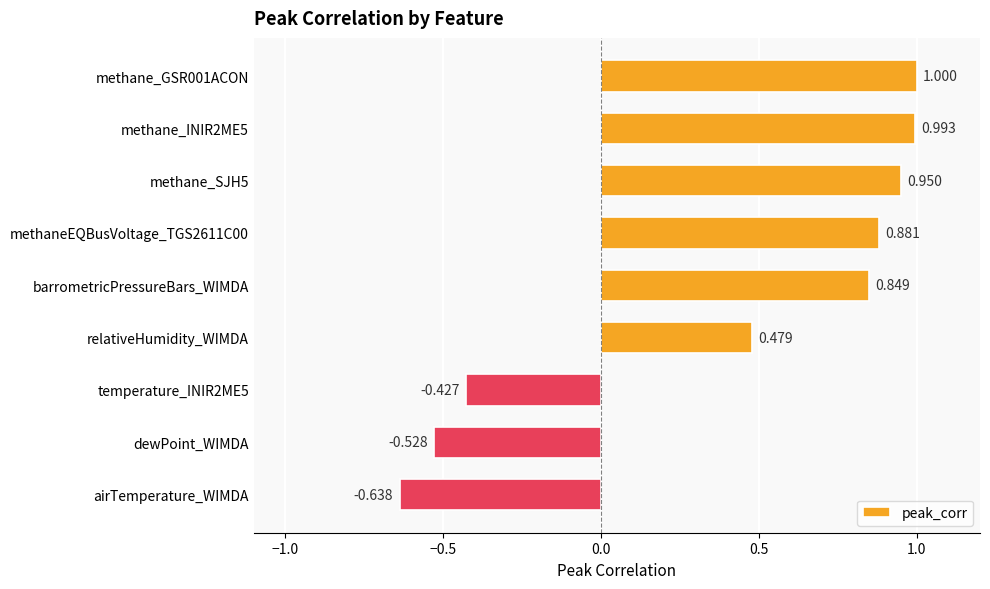

At which category does the chart reach its peak across all series?

methane_GSR001ACON